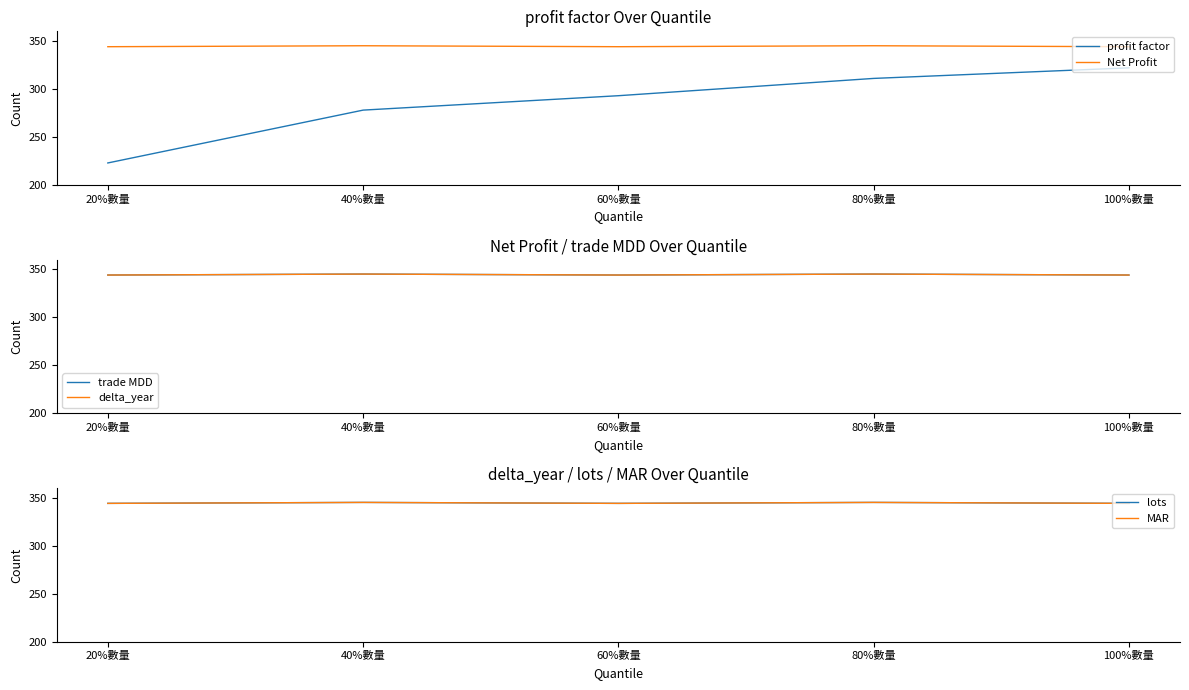

Between 100%數量 and 20%數量, which is larger?

100%數量